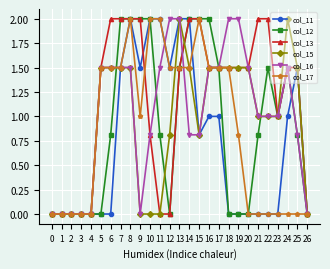

Reading left to right, what are all the values shown in this chart?

col_11: 0.0	0.0	0.0	0.0	0.0	0.0	0.0	1.5	2.0	1.5	2.0	2.0	1.5	2.0	2.0	0.8	1.0	1.0	0.0	0.0	0.0	0.0	0.0	0.0	1.0	1.5	0.0
col_12: 0.0	0.0	0.0	0.0	0.0	0.0	0.8	2.0	2.0	2.0	2.0	0.8	0.0	1.5	2.0	2.0	2.0	1.5	0.0	0.0	0.0	0.8	1.5	1.0	1.5	0.8	0.0
col_13: 0.0	0.0	0.0	0.0	0.0	1.5	2.0	2.0	2.0	2.0	0.8	0.0	0.0	1.5	2.0	2.0	1.5	1.5	1.5	1.5	1.5	2.0	2.0	1.0	1.5	1.5	0.0
col_15: 0.0	0.0	0.0	0.0	0.0	1.5	1.5	1.5	1.5	0.0	0.0	0.0	0.8	2.0	1.5	0.8	1.5	1.5	1.5	1.5	1.5	1.0	1.0	1.0	2.0	1.5	0.0
col_16: 0.0	0.0	0.0	0.0	0.0	1.5	1.5	1.5	1.5	0.0	0.8	1.5	2.0	2.0	0.8	0.8	1.5	1.5	2.0	2.0	1.5	1.0	1.0	1.0	1.5	0.8	0.0
col_17: 0.0	0.0	0.0	0.0	0.0	1.5	1.5	1.5	2.0	1.0	2.0	2.0	1.5	1.5	1.5	2.0	1.5	1.5	1.5	0.8	0.0	0.0	0.0	0.0	0.0	0.0	0.0